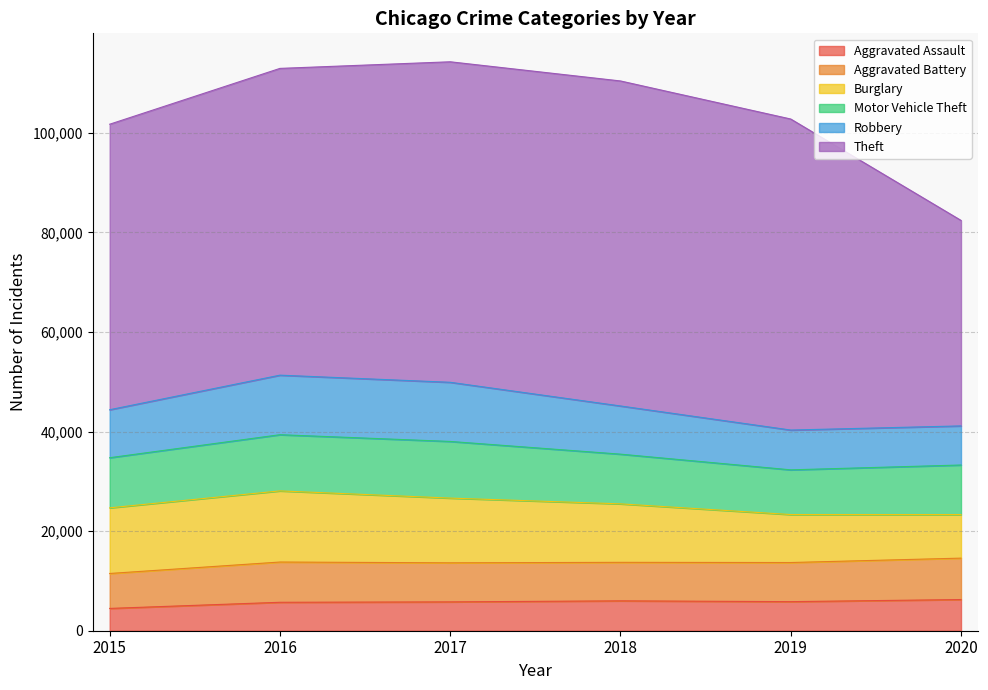

Which label corresponds to the largest value in the chart?

2018